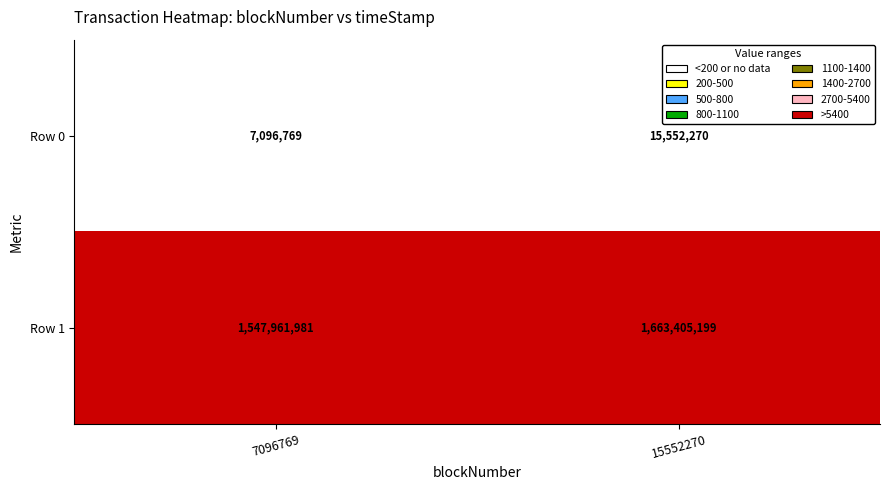

What value does the Row 1 series have at 7096769, to the nearest 100?

1547962000